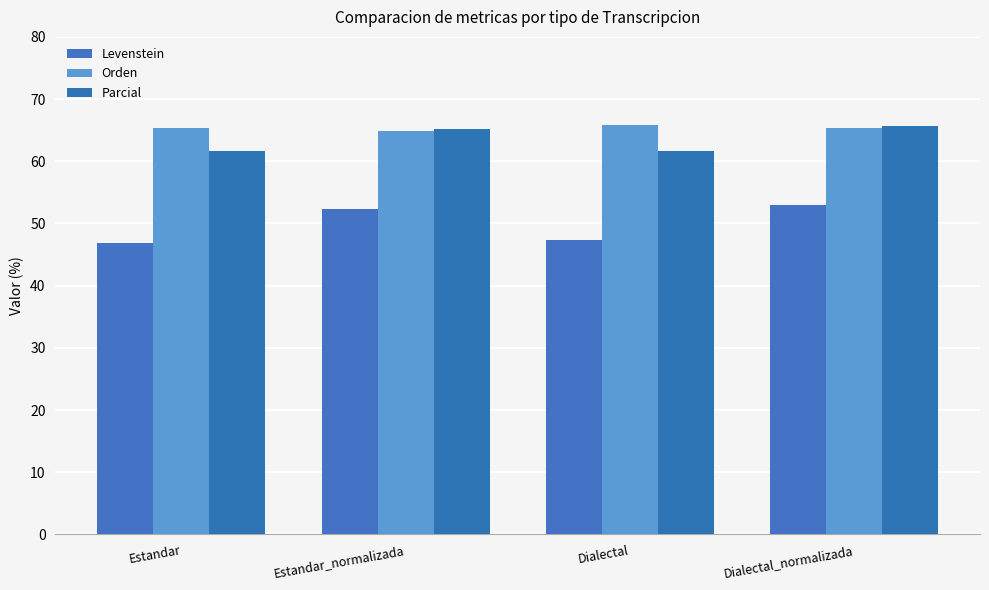

Does the chart contain stacked bars?

No